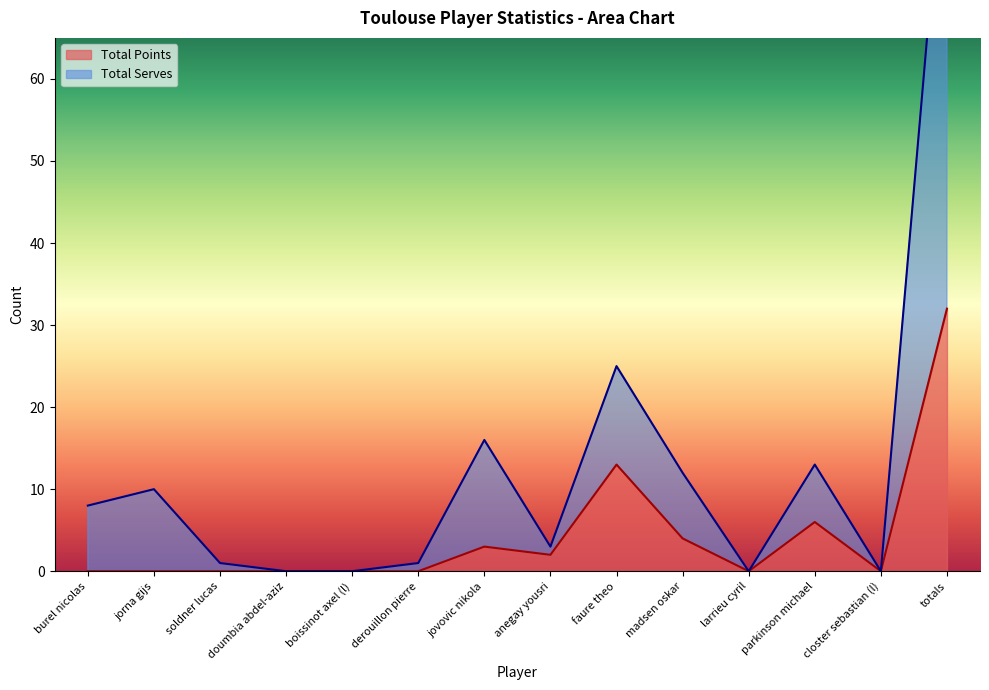

Which series has the largest total across all categories?

Total Serves